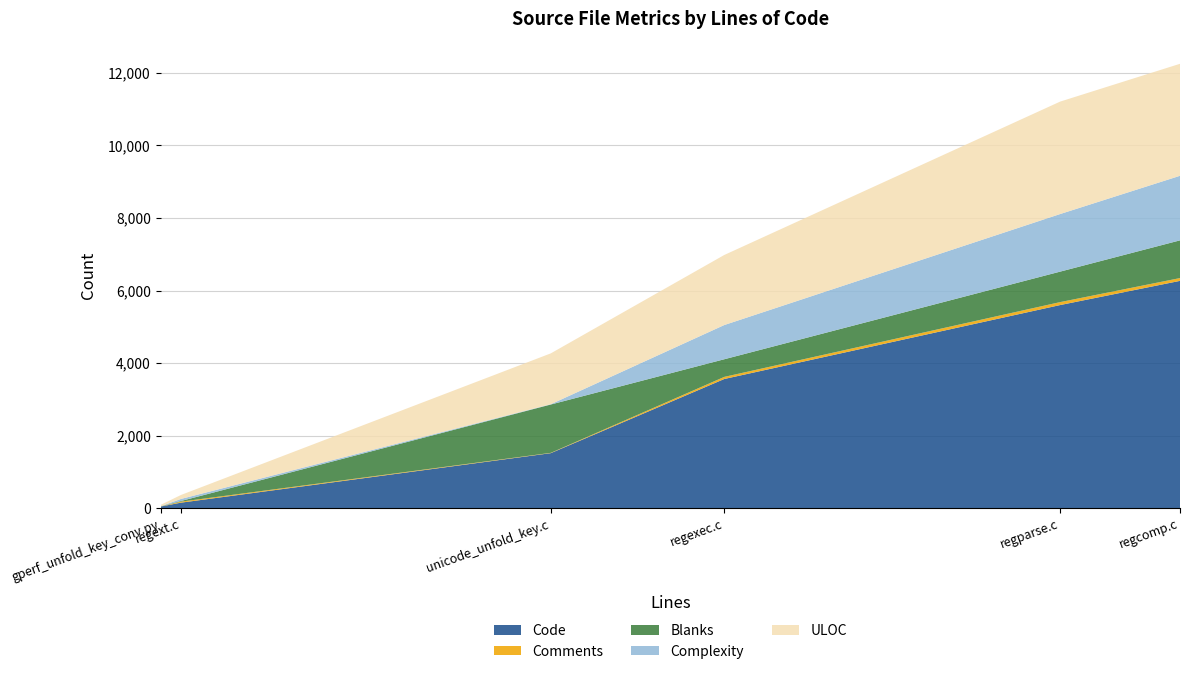

What is the highest value of the Code series?

6267